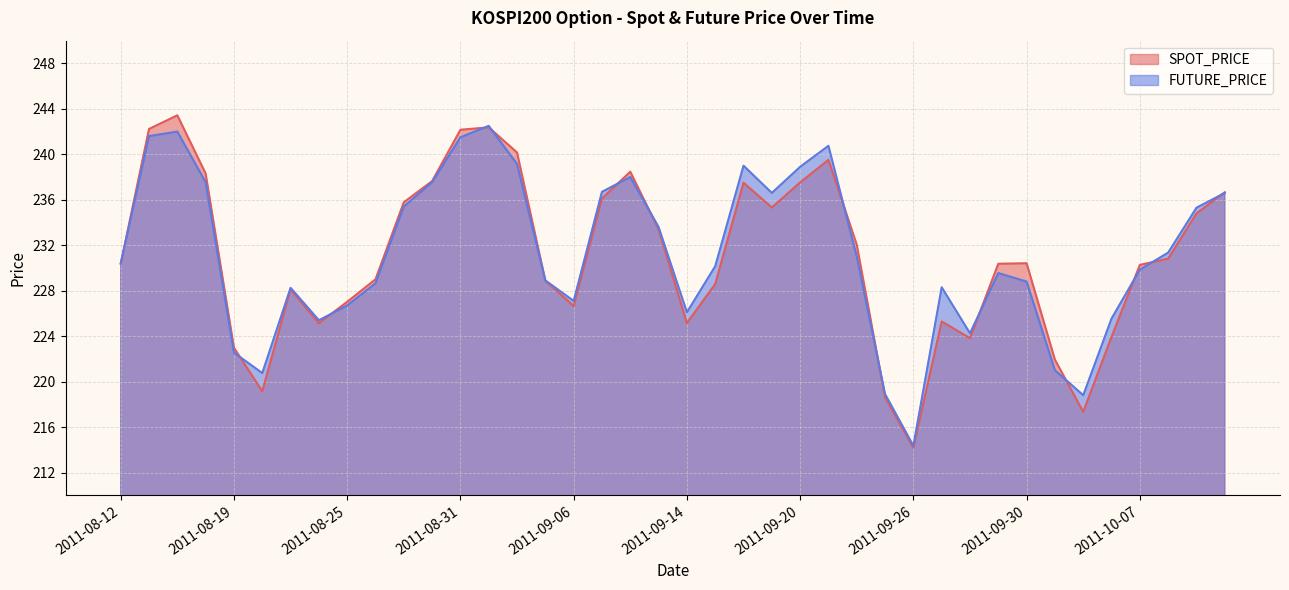

Which category has the lowest value in the FUTURE_PRICE series?

2011-09-26